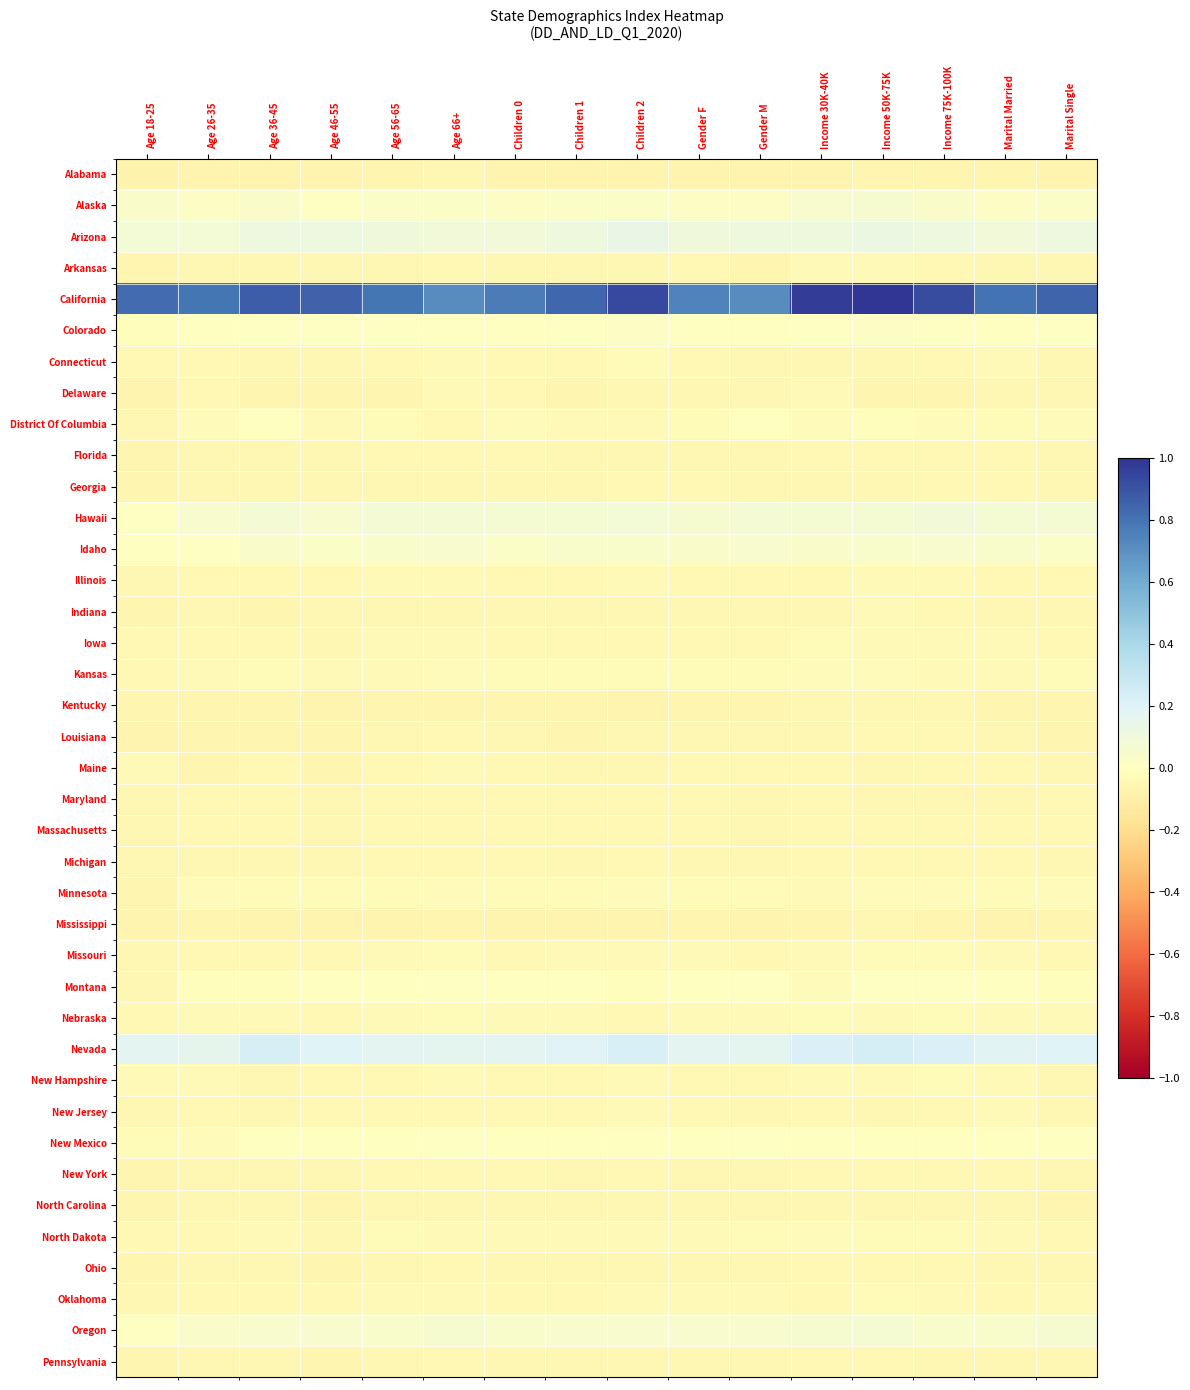

At how many categories does at least one series exceed 0?

16